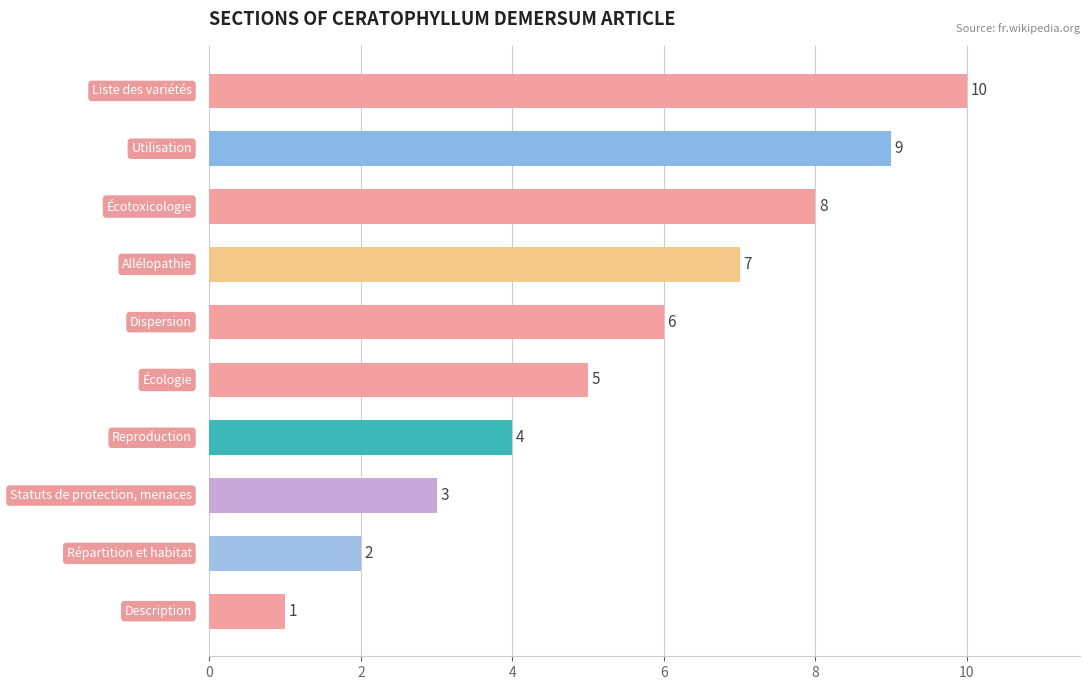

What is the average value?

6